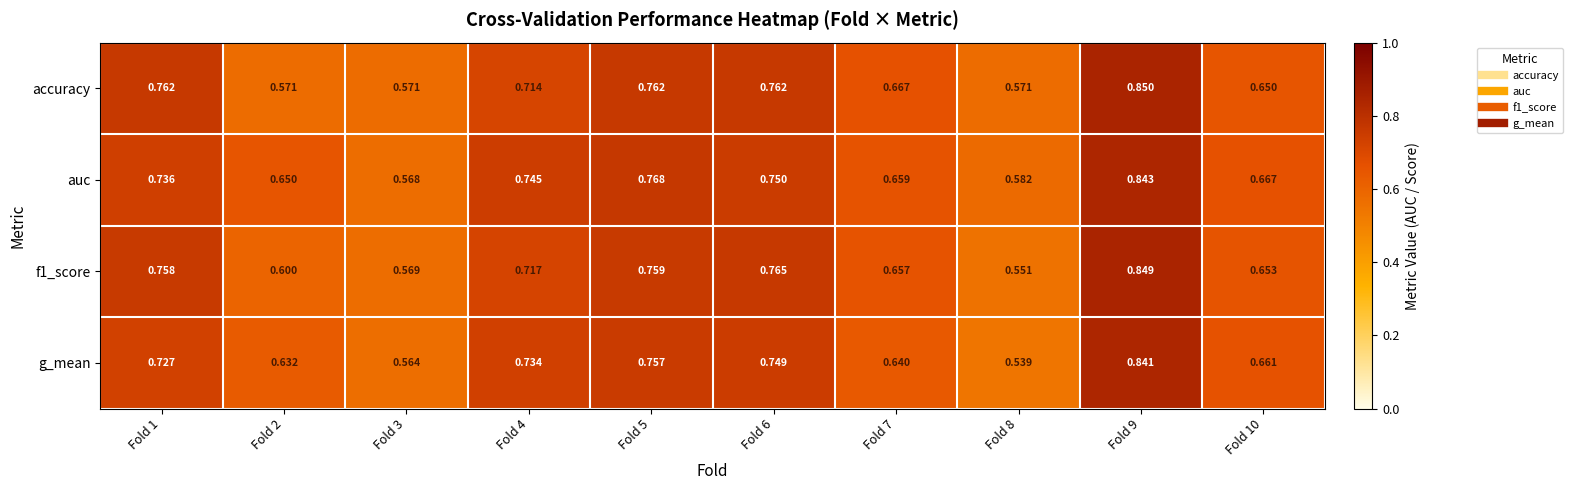

Which series changed the most between Fold 8 and Fold 10?

g_mean